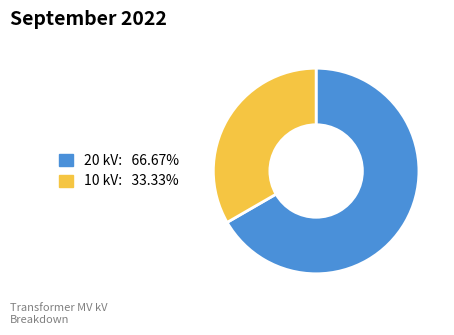

Does any single category account for the majority?

Yes